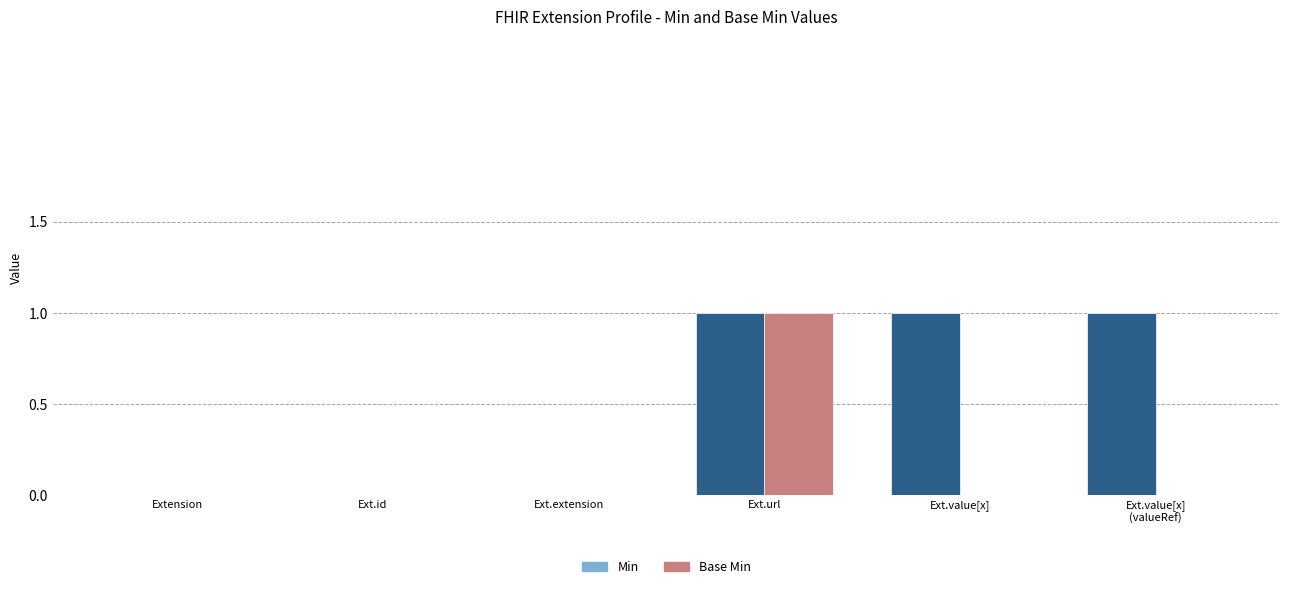

How many groups of bars are there?

6